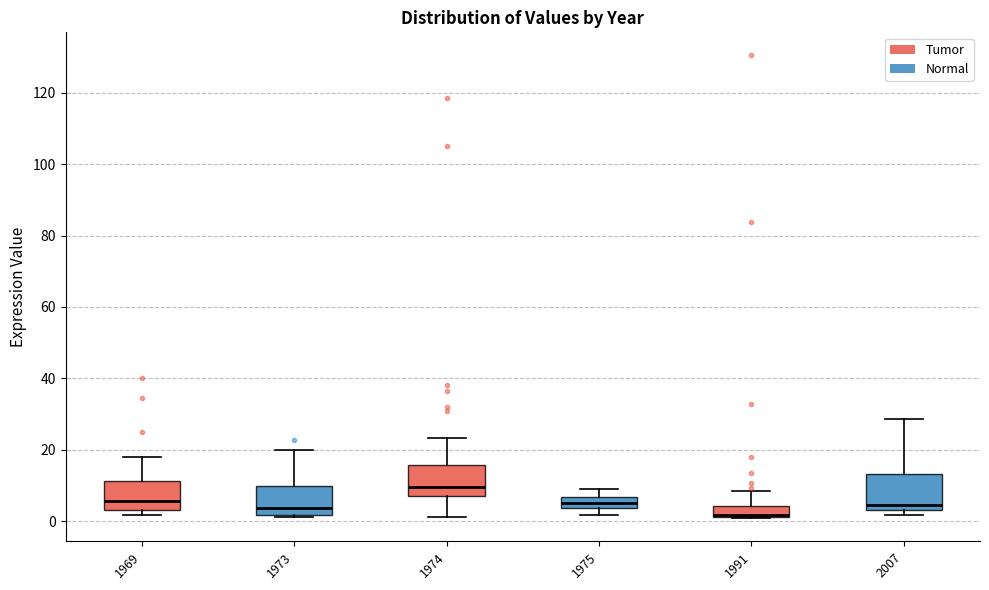

Reading left to right, transcribe this box plot: for each box, give where its median line is, the range the box spans, and where its two whiskers end, as read against the y-axis. The values are not printed on the chart, so give them approximately, as read against the axis.

1969: median 6, box 2 to 12, whiskers 2 (just below the box's lower edge) to 18
1973: median 4, box 2 to 10, whiskers 2 to 20
1974: median 10, box 6 to 16, whiskers 2 to 24
1975: median 6 (inside the box), box 4 to 6, whiskers 2 to 10
1991: median 2 (drawn on the box's lower edge), box 2 to 4, whiskers 0 to 8
2007: median 4 (just above the box's lower edge), box 4 to 14, whiskers 2 to 28